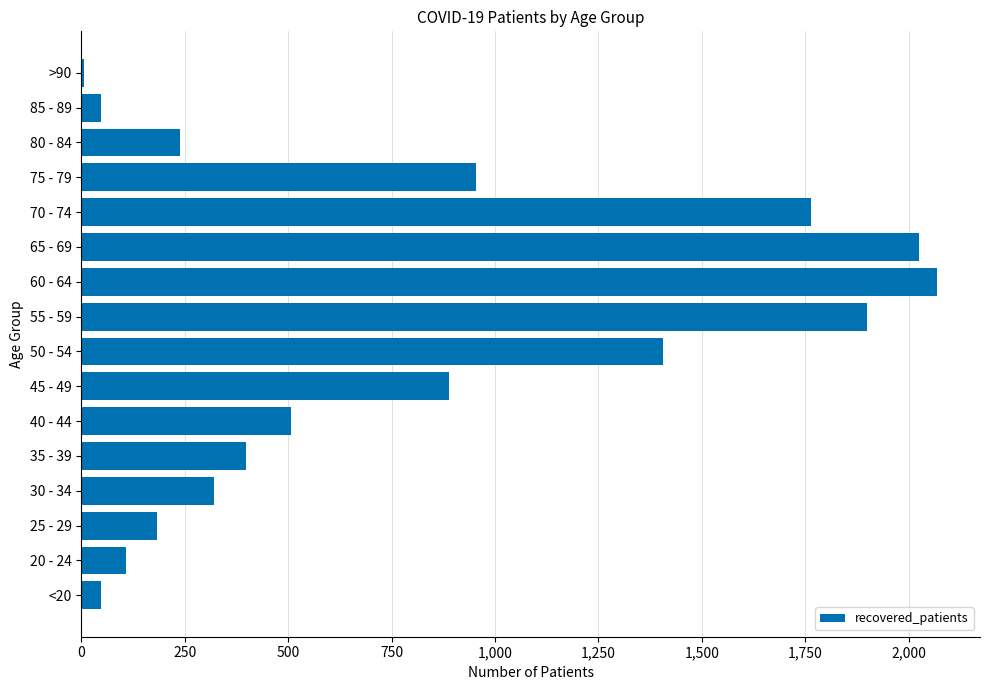

What is the average value?

804